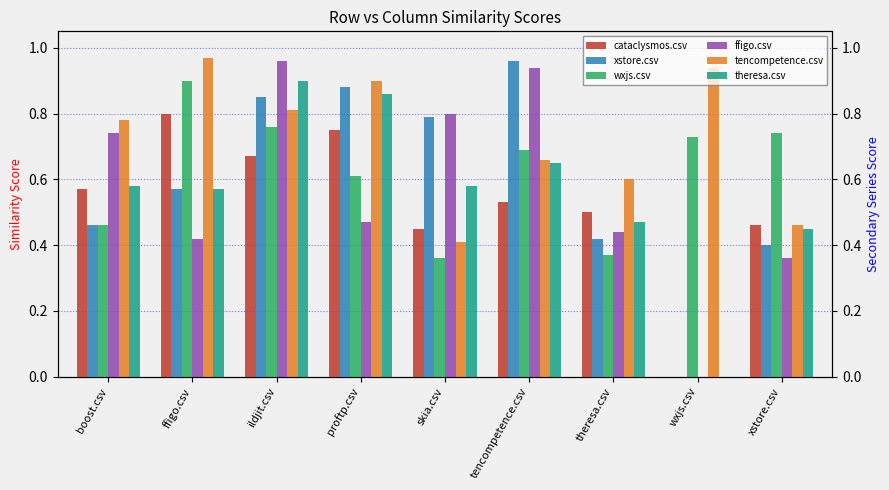

What is the difference between the second highest and minimum values in the tencompetence.csv series?

0.5